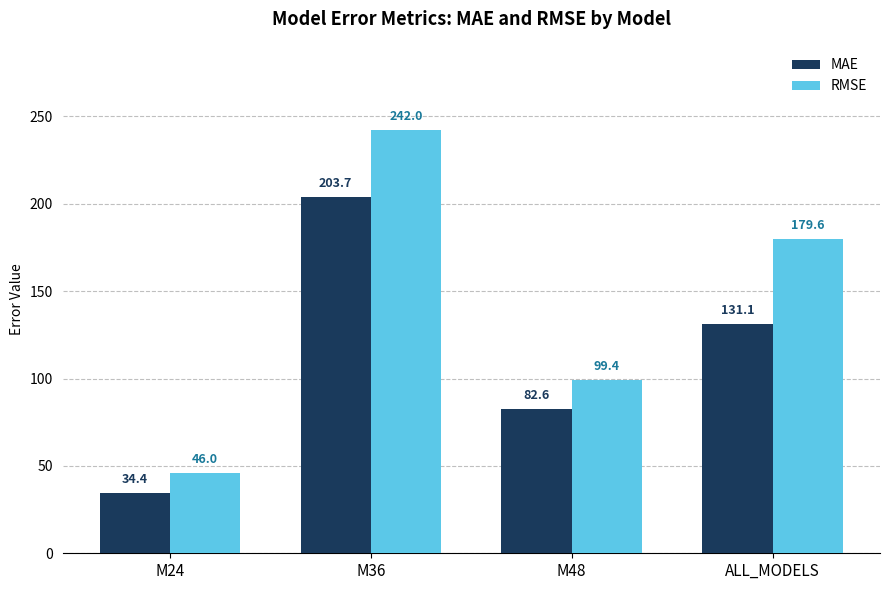

What is the label of the 1st bar from the left?

M24